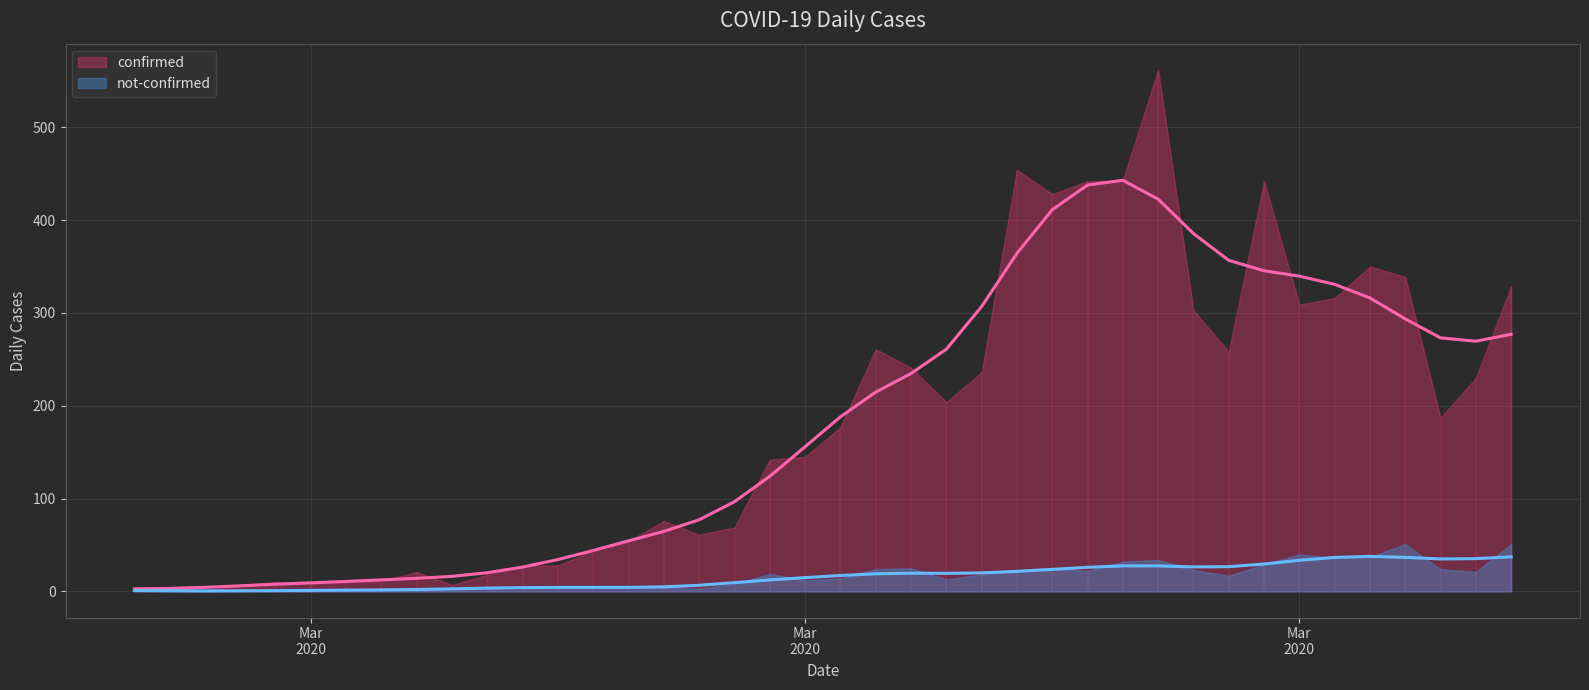

At 2020-02-28, list the series in order from largest to smallest.

confirmed, not-confirmed